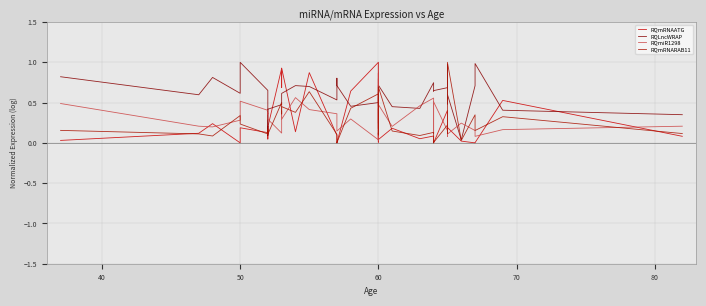

How many interior local valleys does the RQmiR1298 series have?

13